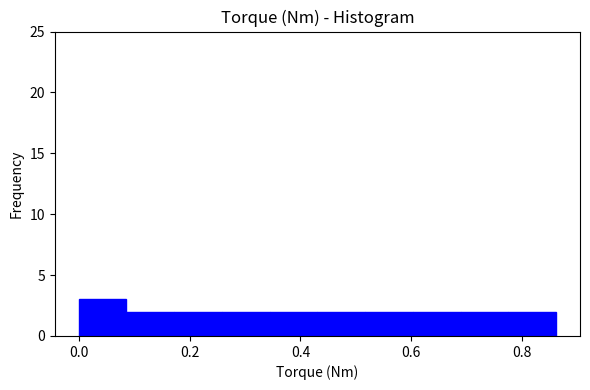

Reading left to right, transcribe this chart: for each bar, give the range it covers on the x-axis and its height. Neither the bar edges nor the heights are printed on the chart, so give them approximately, as read against the axes.

0.00 to 0.08: 3
0.08 to 0.18: 2
0.18 to 0.26: 2
0.26 to 0.34: 2
0.34 to 0.44: 2
0.44 to 0.52: 2
0.52 to 0.60: 2
0.60 to 0.68: 2
0.68 to 0.78: 2
0.78 to 0.86: 2